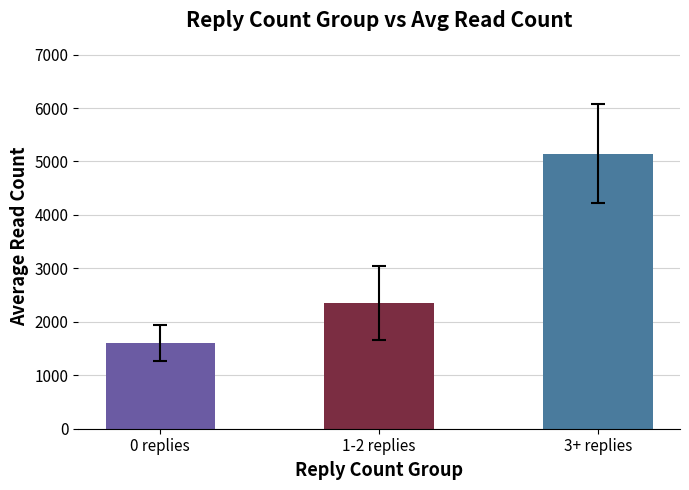

How many distinct data groups are displayed?

1